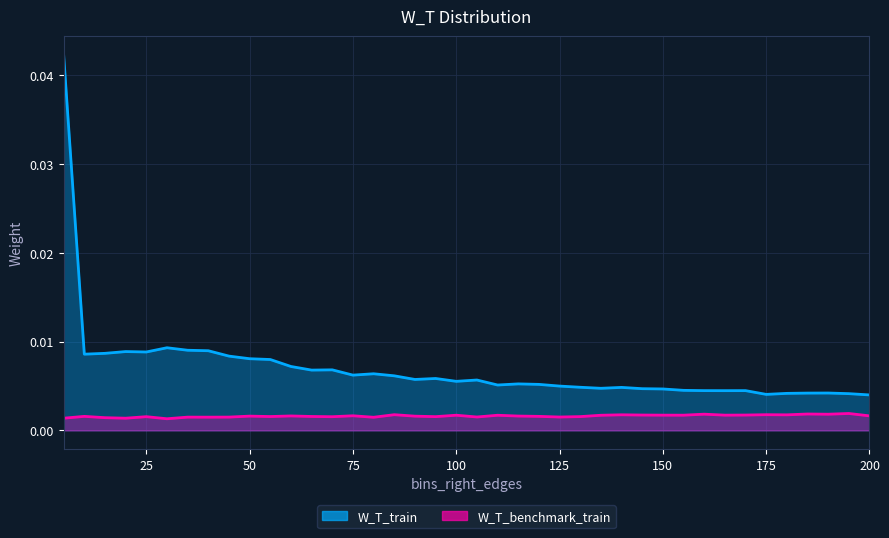

List the labels in order of W_T_train value, smallest first.

200, 175, 195, 180, 185, 190, 165, 160, 170, 155, 150, 145, 135, 140, 130, 125, 110, 120, 115, 100, 105, 90, 95, 85, 75, 80, 65, 70, 60, 55, 50, 45, 10, 15, 25, 20, 40, 35, 30, 5